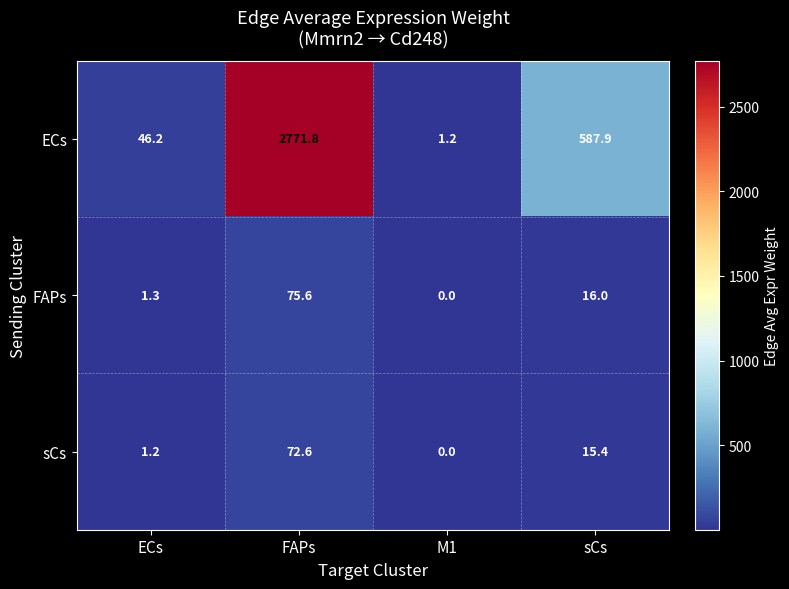

Where is ECs nearest to the value 1386?

sCs